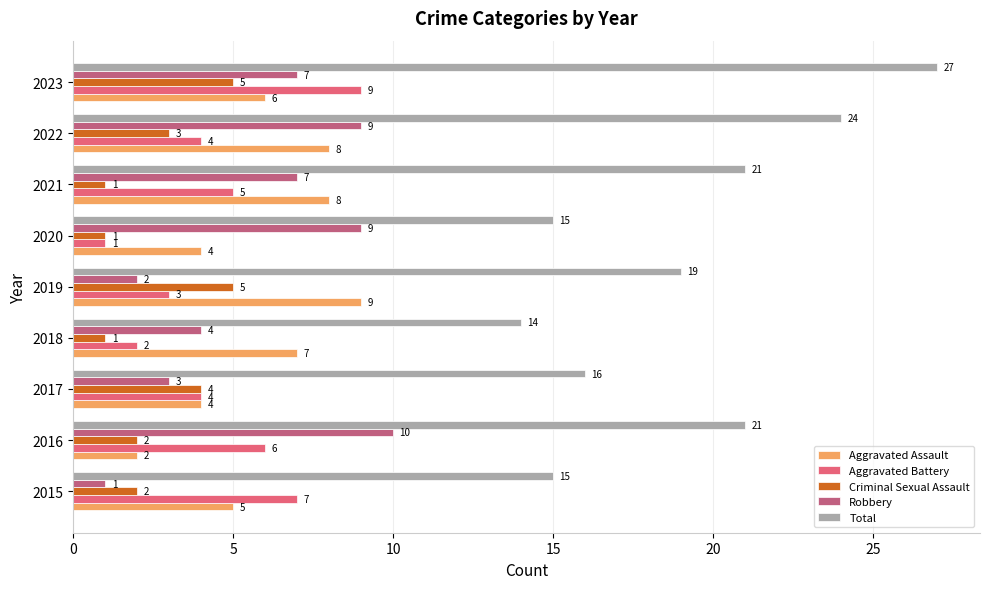

What value does the Criminal Sexual Assault series have at 2023?

5